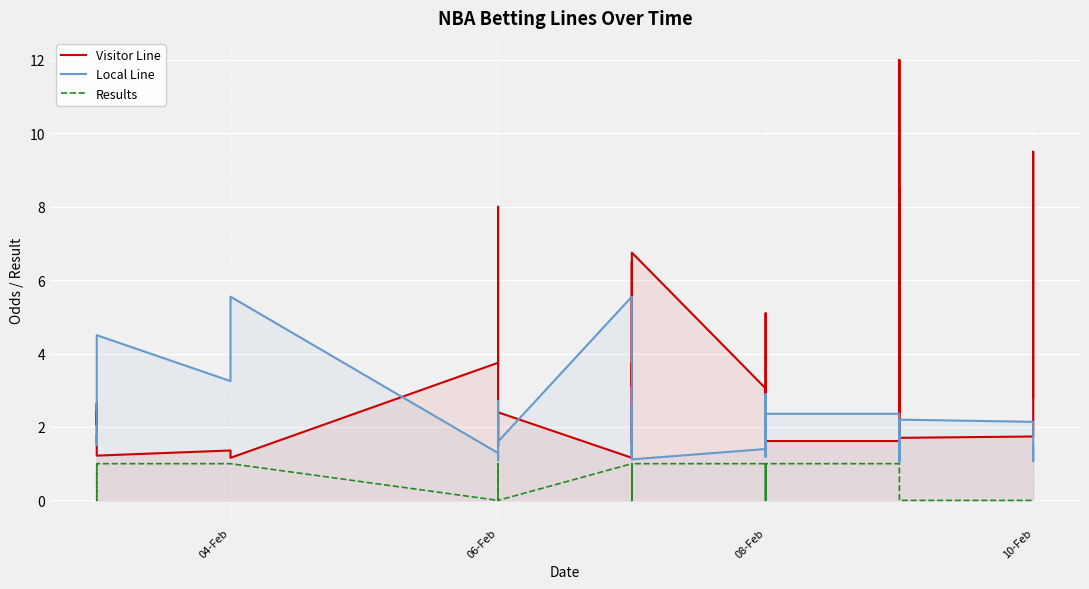

How many intersections are there between Local Line and Visitor Line?

16